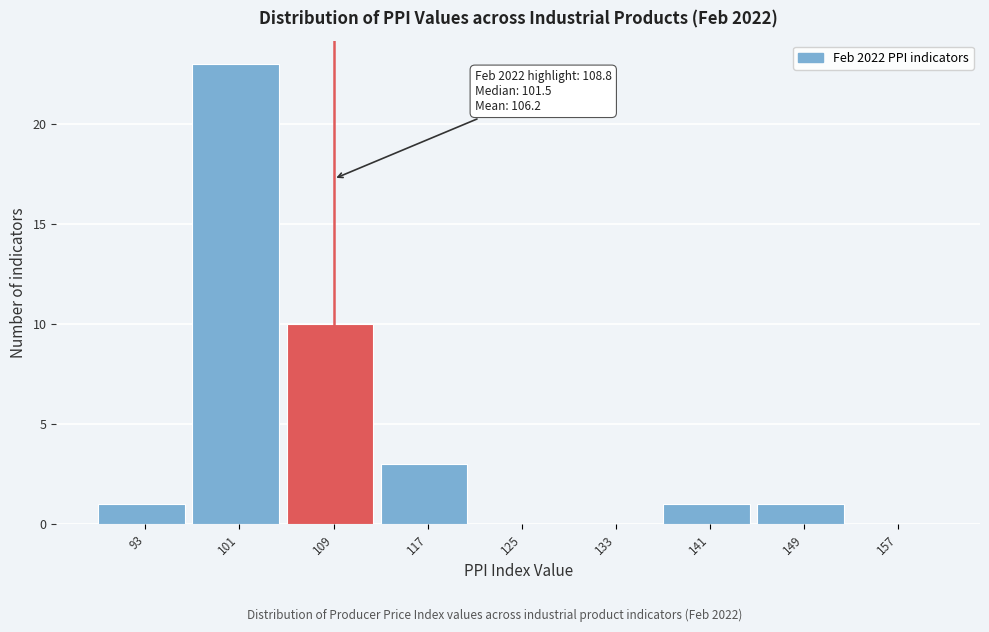

Over which range of the x-axis is the bar tallest?

96.8 to 104.8